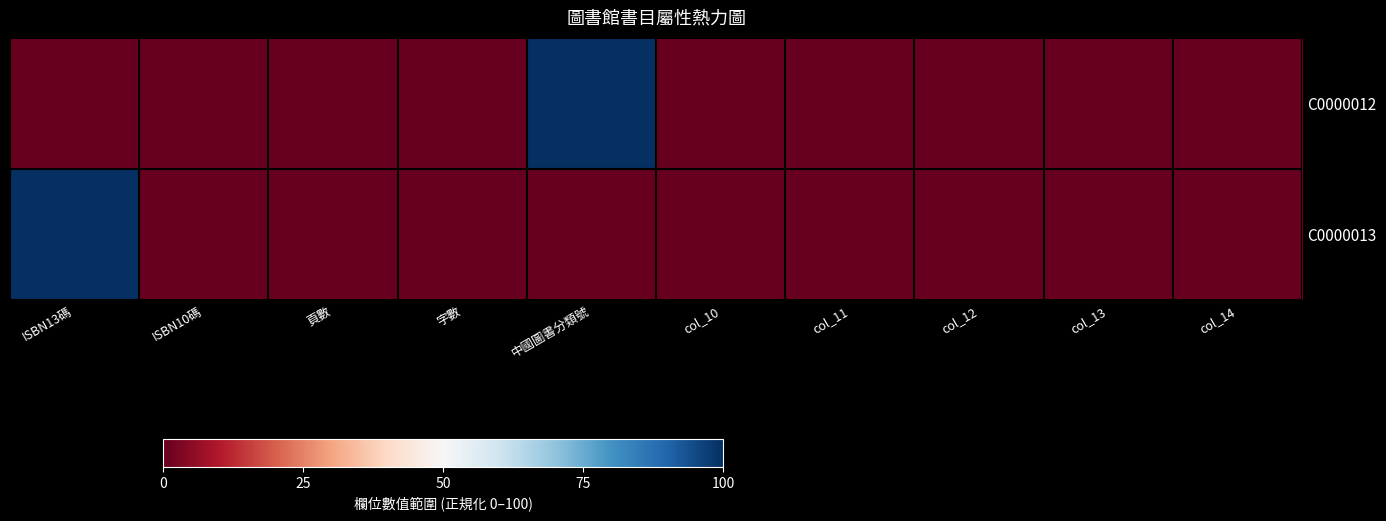

What is the total value across all series at 中國圖書分類號?

100